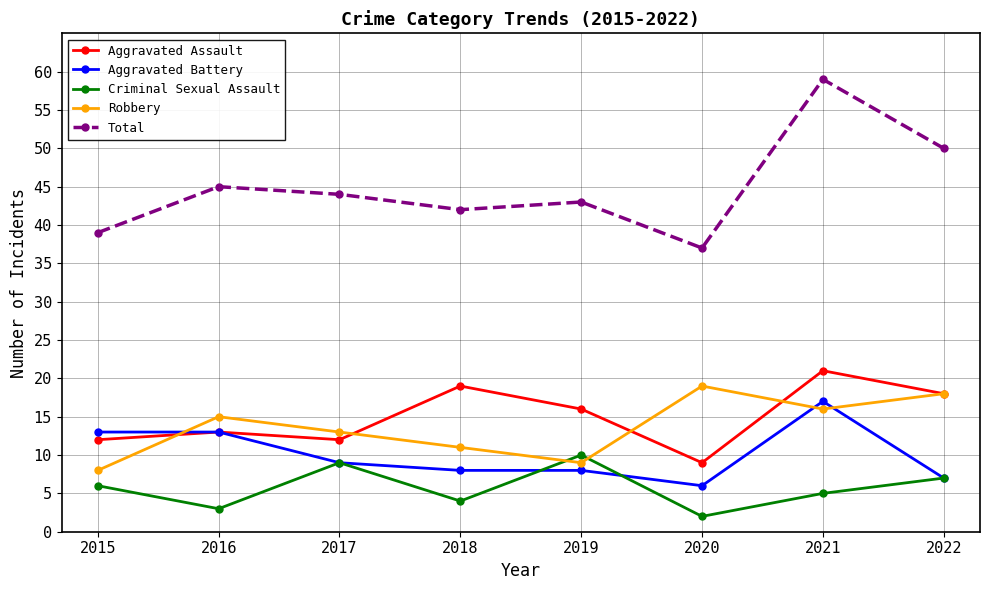

Rank the series by their maximum value, from highest to lowest.

Total, Aggravated Assault, Robbery, Aggravated Battery, Criminal Sexual Assault